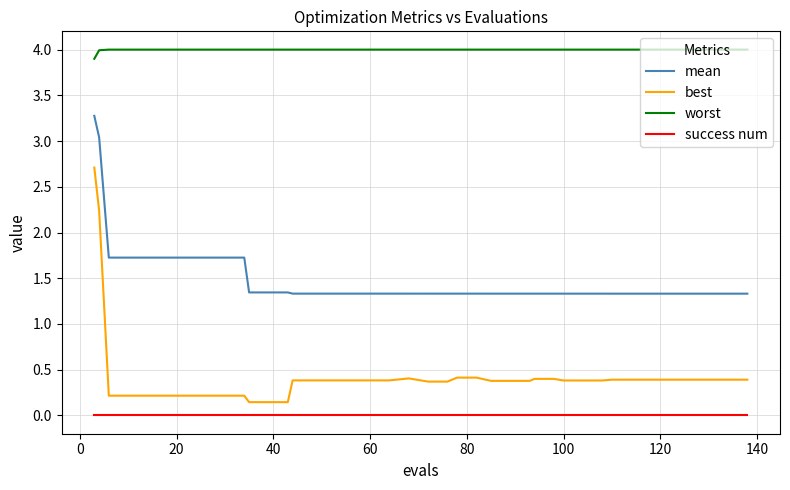

What is the difference between the second highest and minimum values in the mean series?

1.7